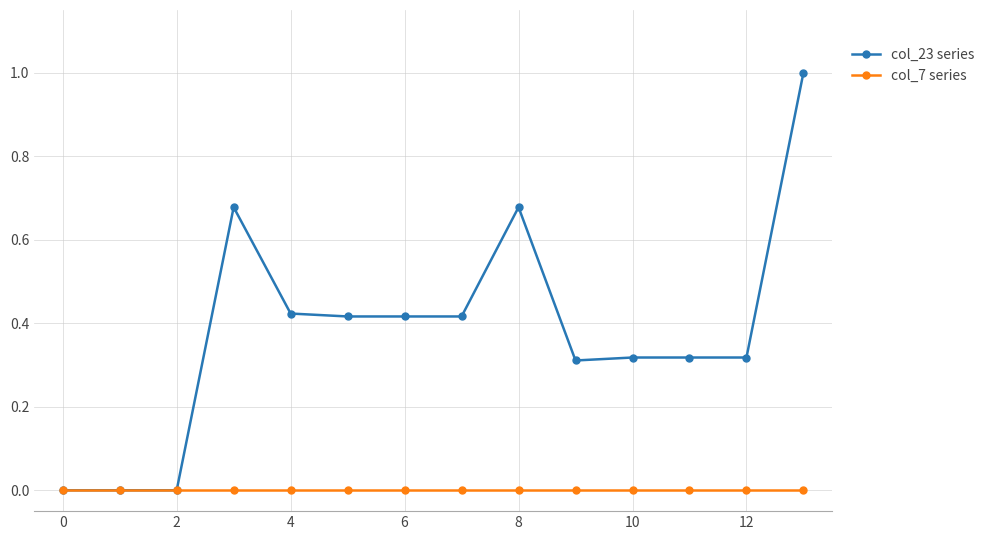

What are all the series names shown in the legend?

col_23 series, col_7 series